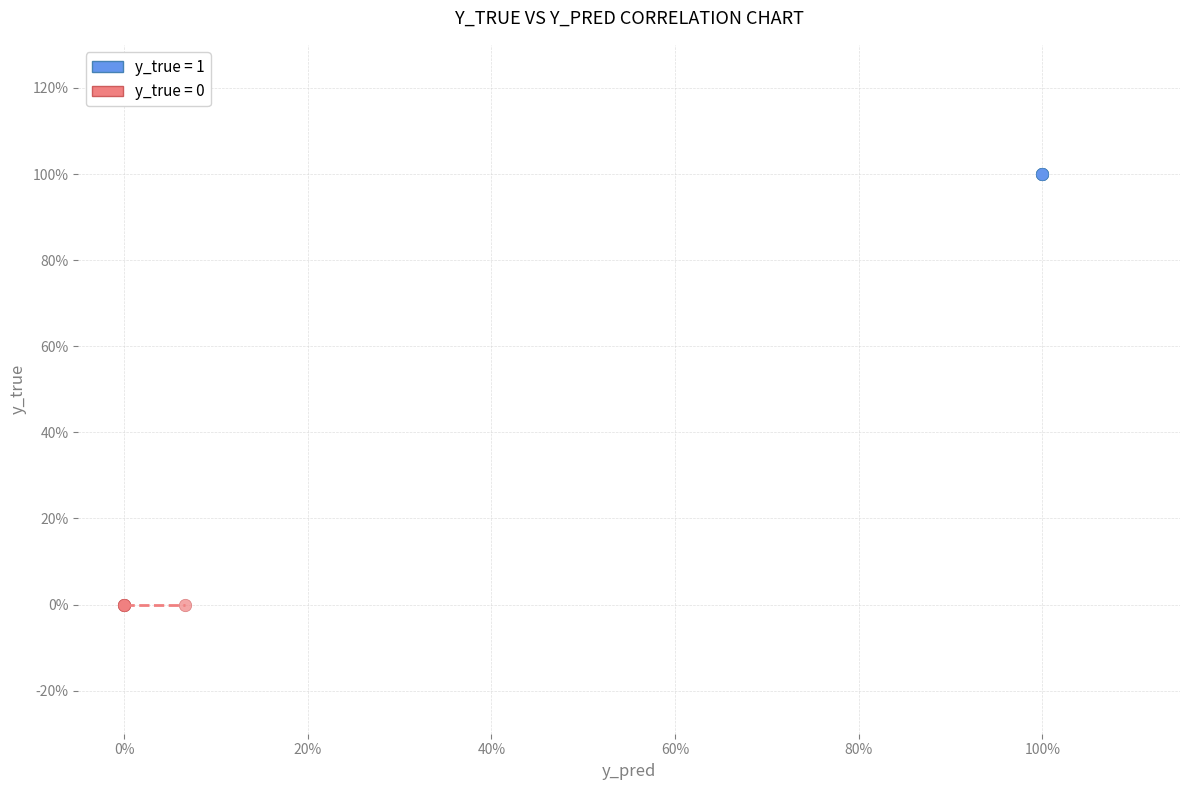

Which series contains the highest Y value?

y_true = 1